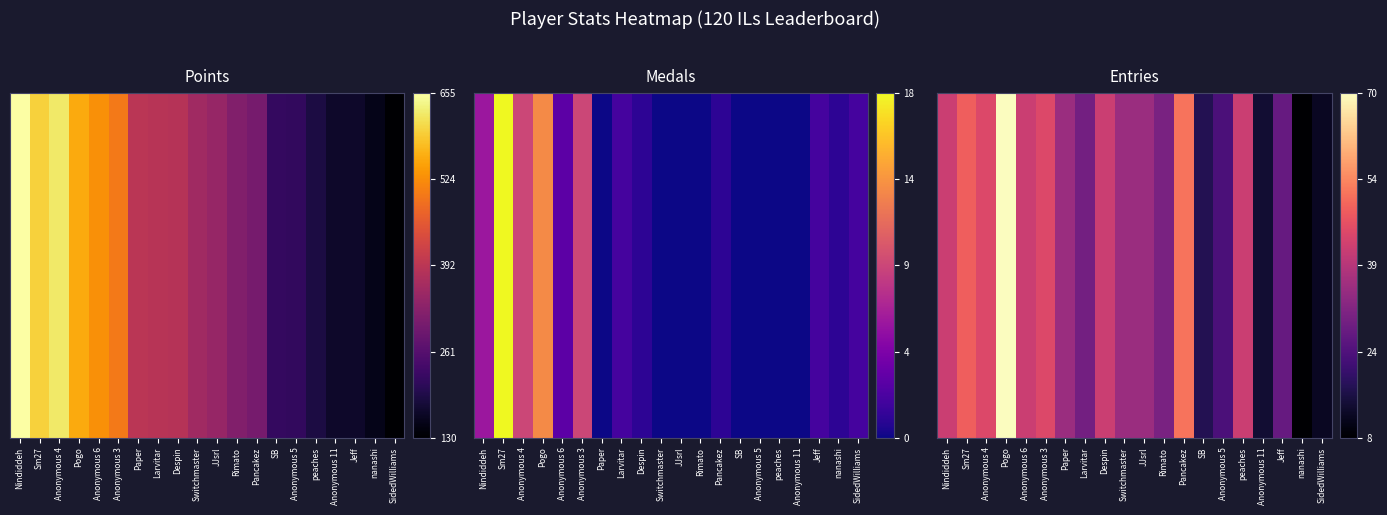

What is the average value?

0.4